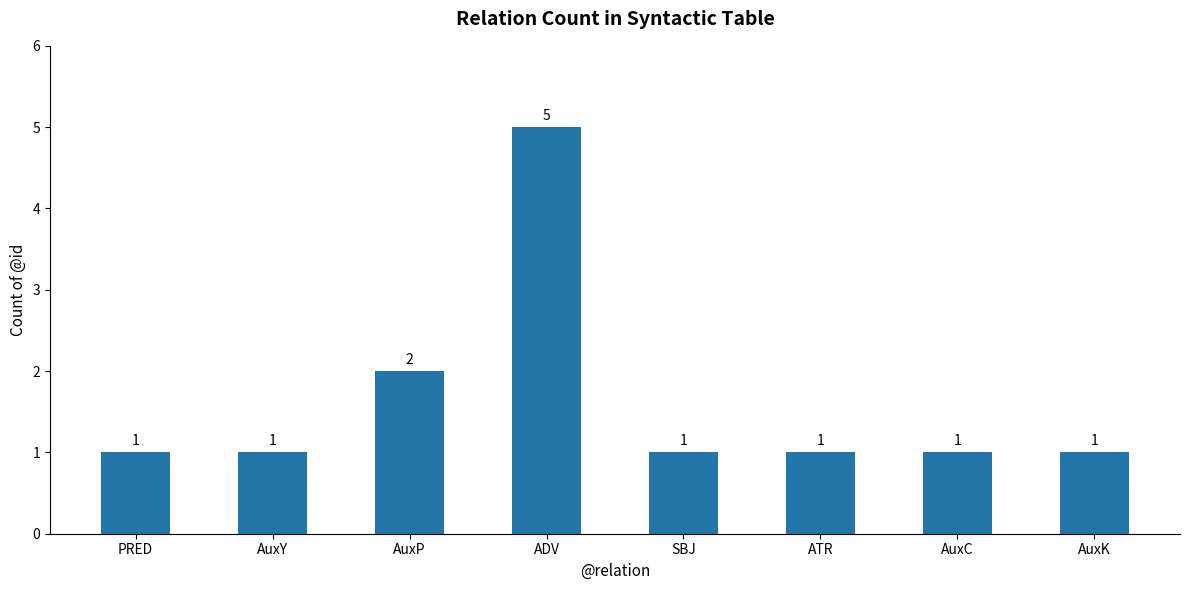

The value at ADV is 2. True or false?

False